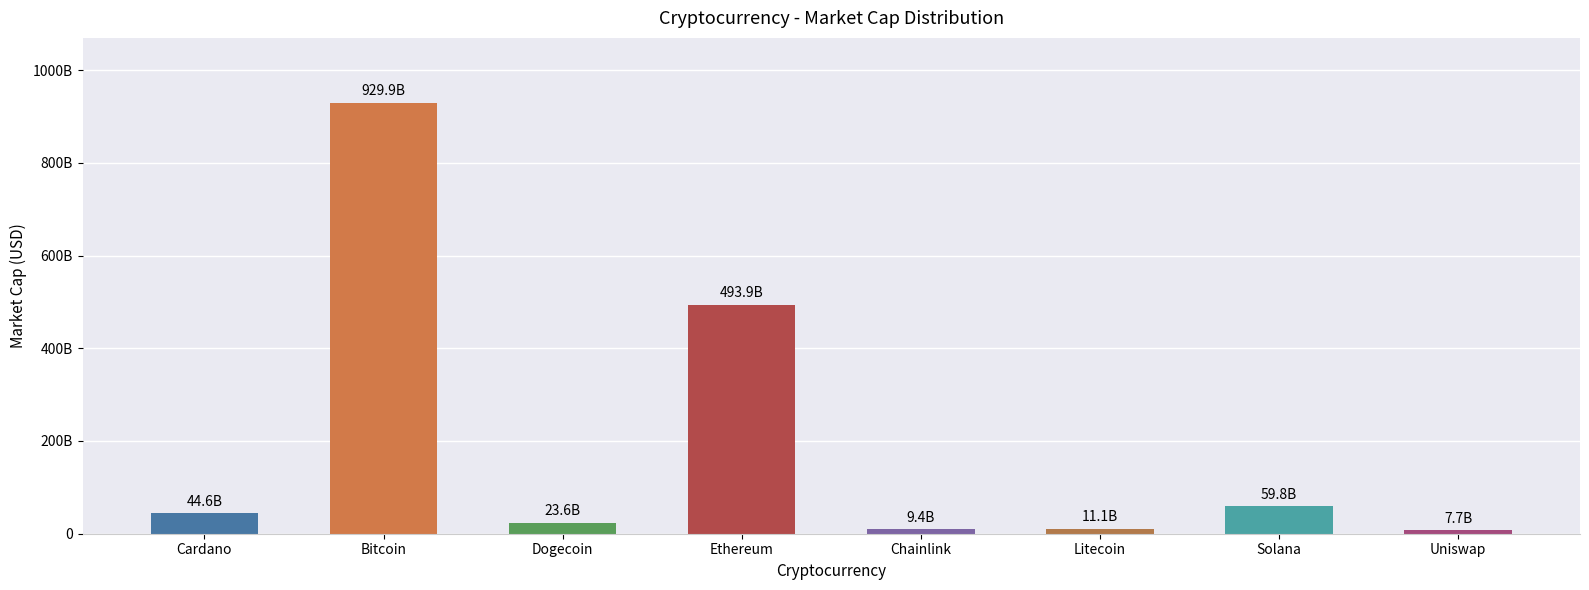

Reading right to left, list all the values displayed in this chart.

7684545781	59819557653	11109271718	9411420372	493877587080	23585561927	929911823058	44610541231